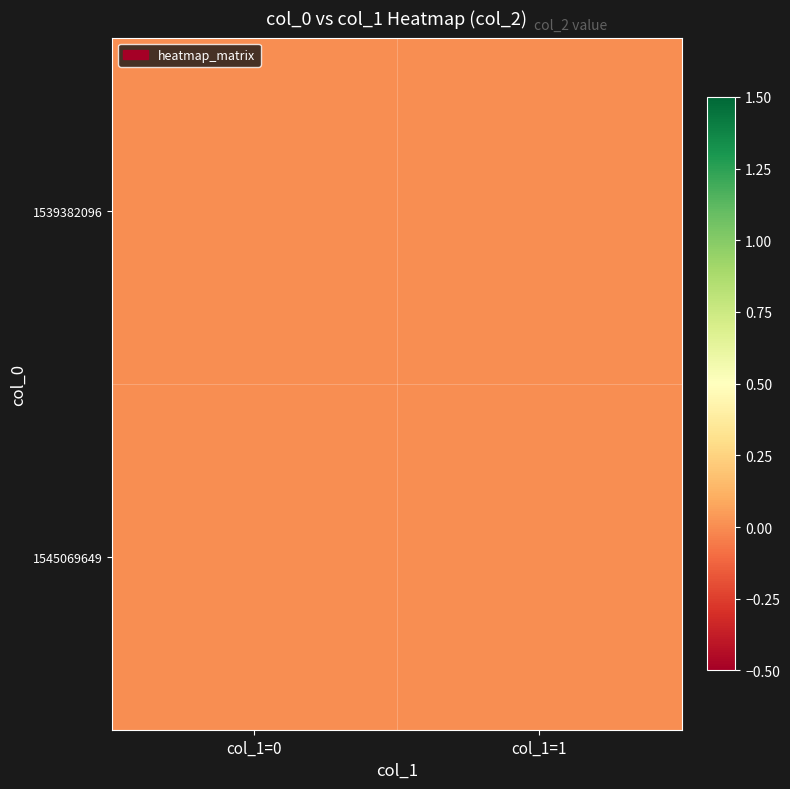

At which category is the sum across all series the highest?

col_1=0